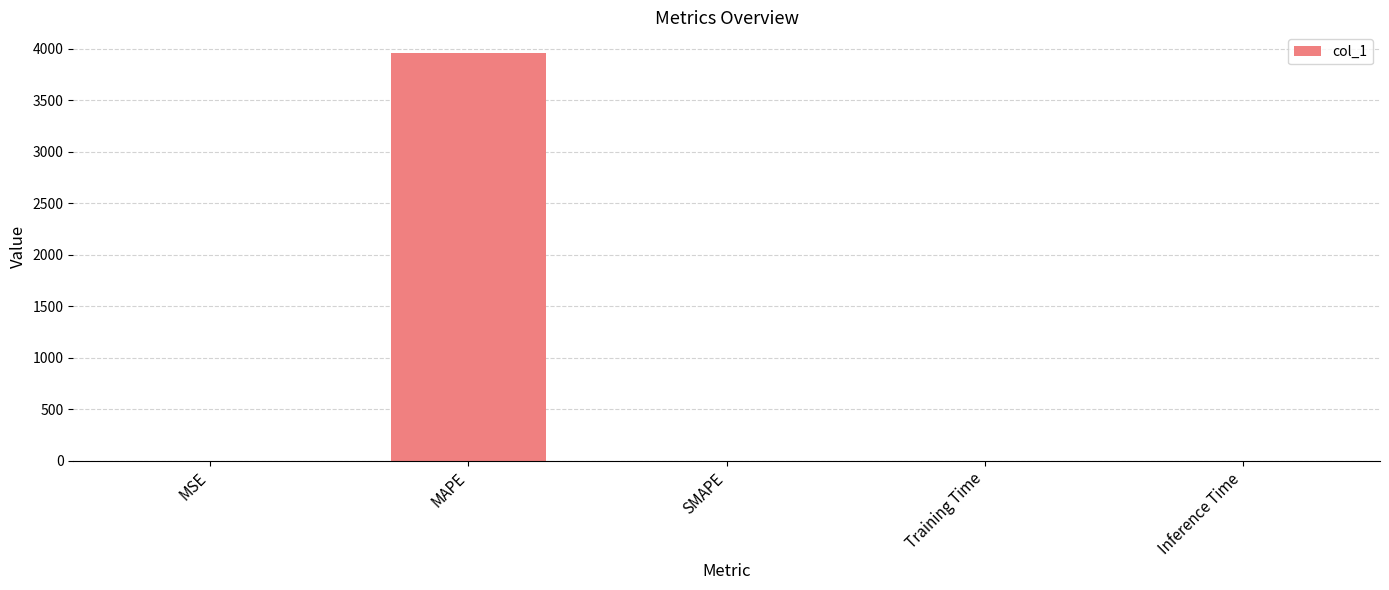

What is the difference between the values at Inference Time and Training Time?

0.8